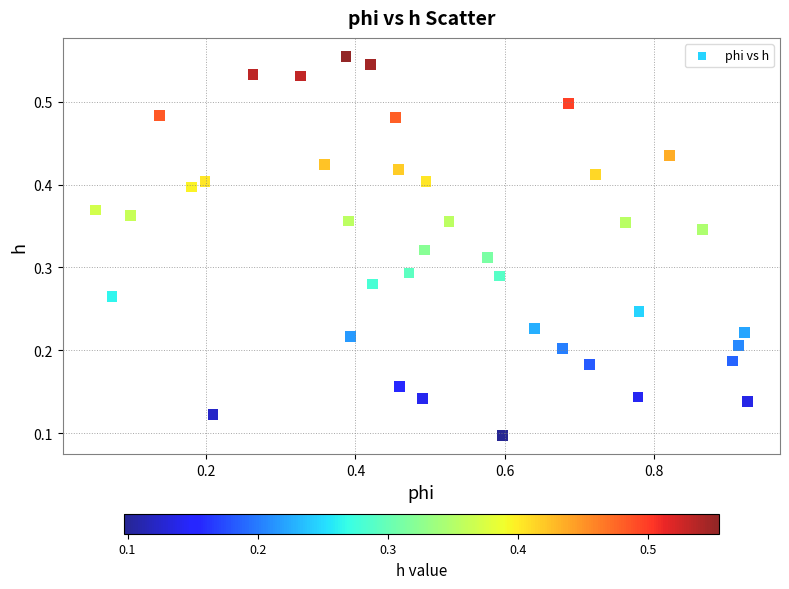

What is the range of X values (max minus min)?

0.9